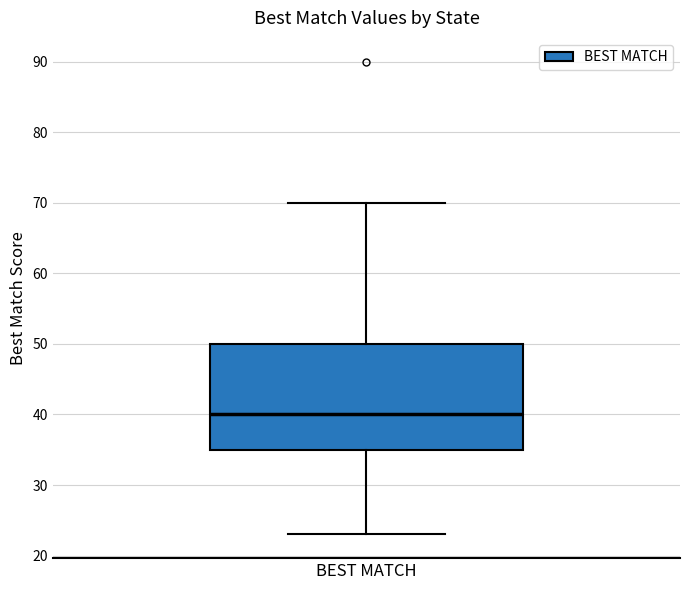

Read this box plot against the y-axis: the position of the median line, the range covered by the box, and the ends of both whiskers. The values are not printed on the chart, so give them approximately, as read against the axis.

median 40, box 35 to 50, whiskers 23 to 70